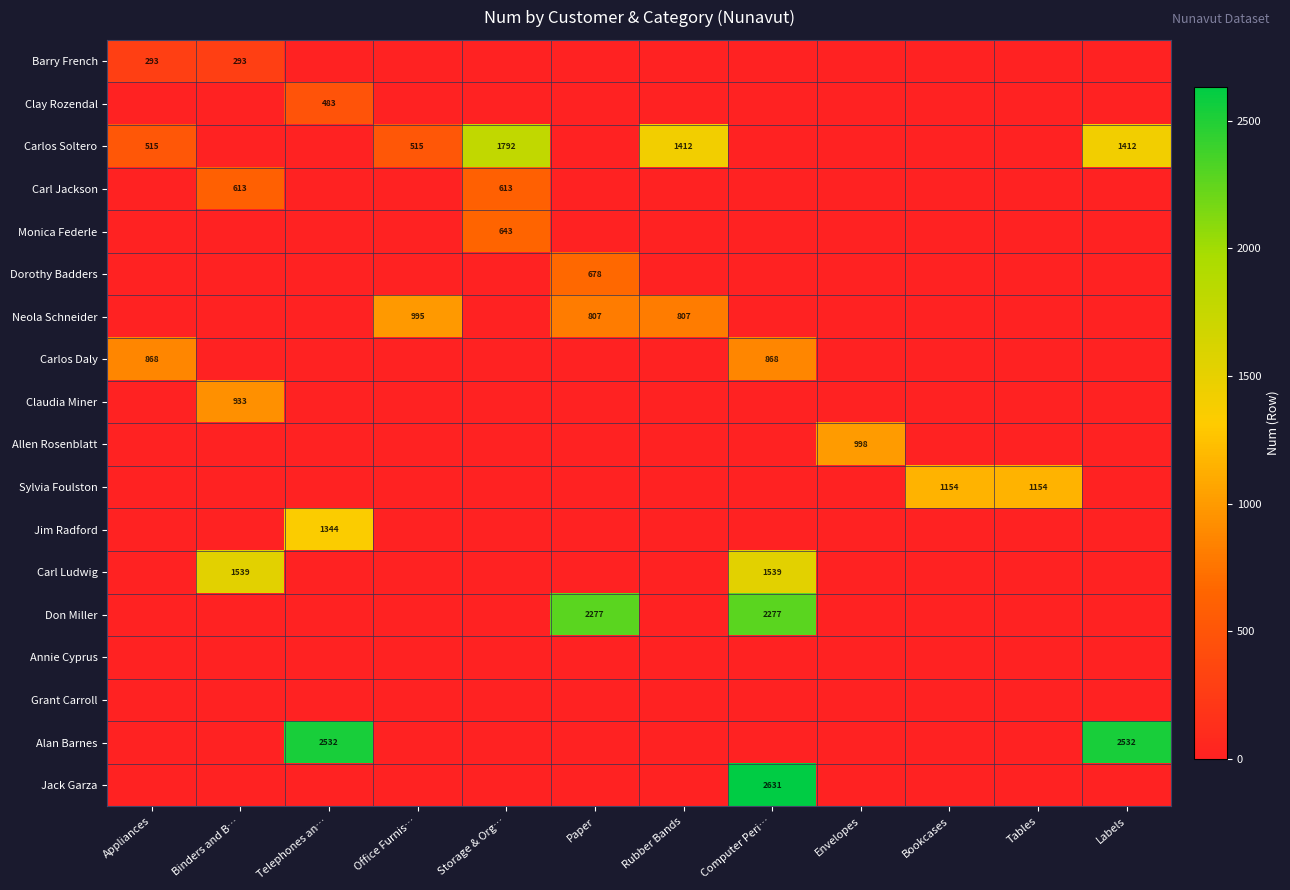

Count the number of categories in the chart.

12